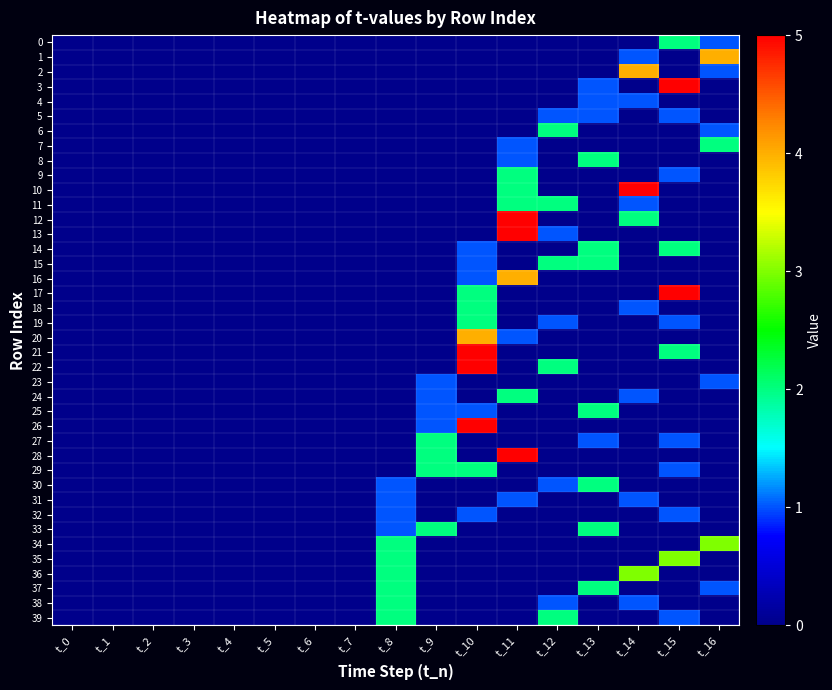

How many data points does each series have?

17